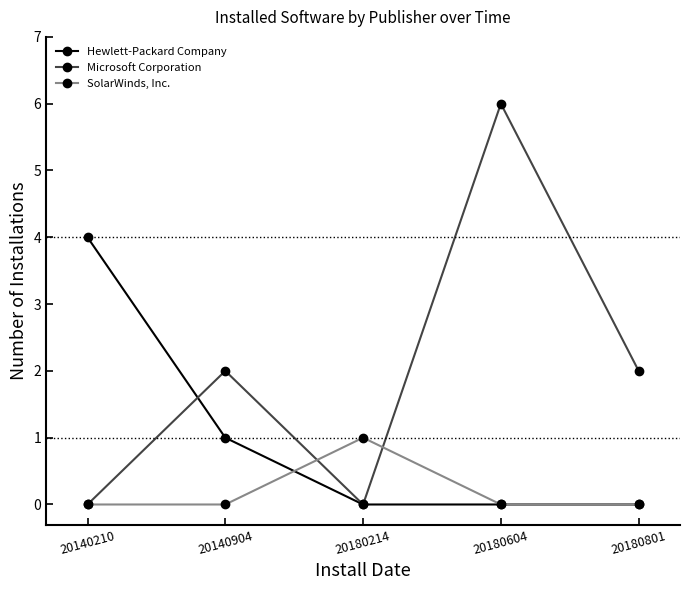

List the series in order of their overall mean, lowest first.

SolarWinds, Inc., Hewlett-Packard Company, Microsoft Corporation